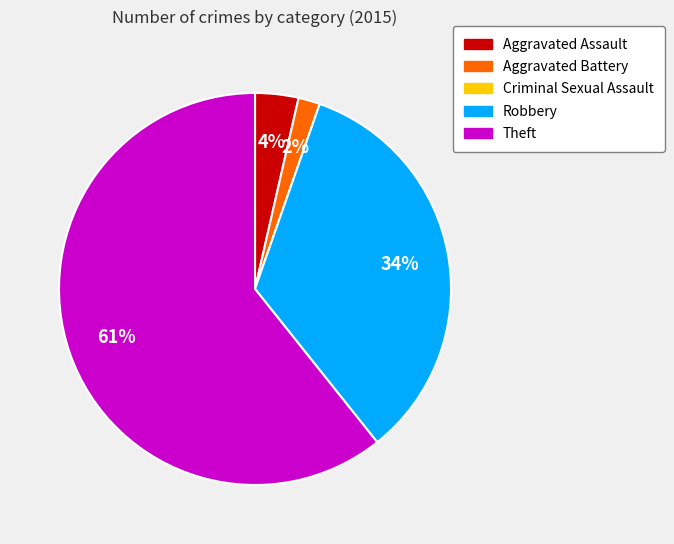

To the nearest percent, what is the average slice percentage?

20%